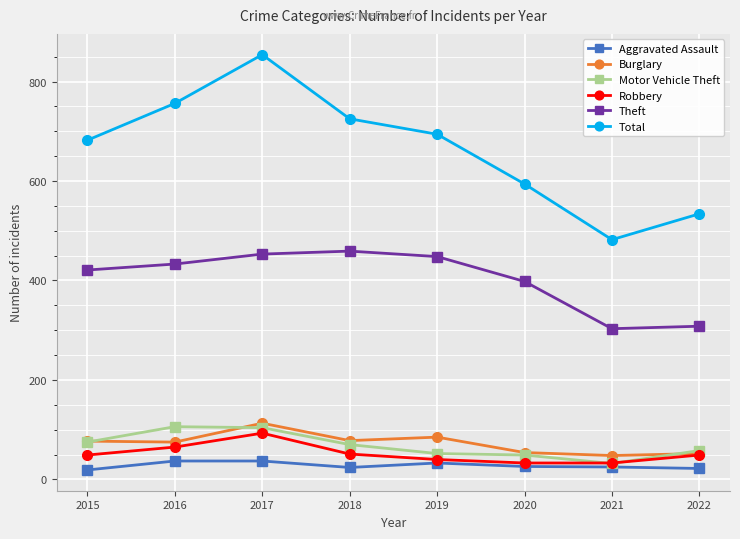

At which category is the sum across all series the highest?

2017